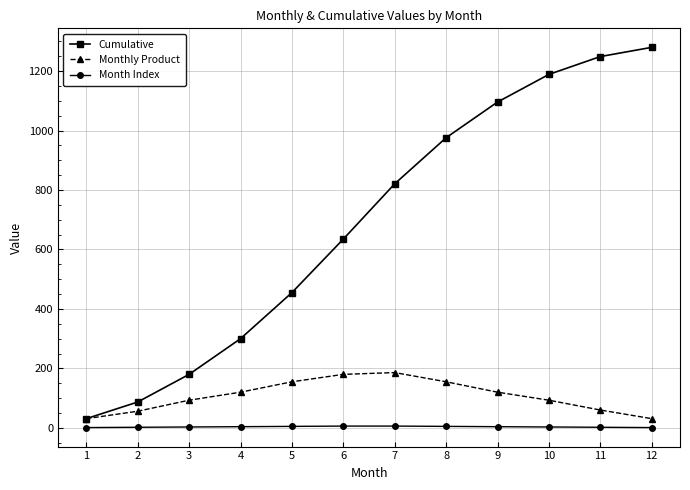

What is the difference between the Cumulative values at 10 and 2?

1102